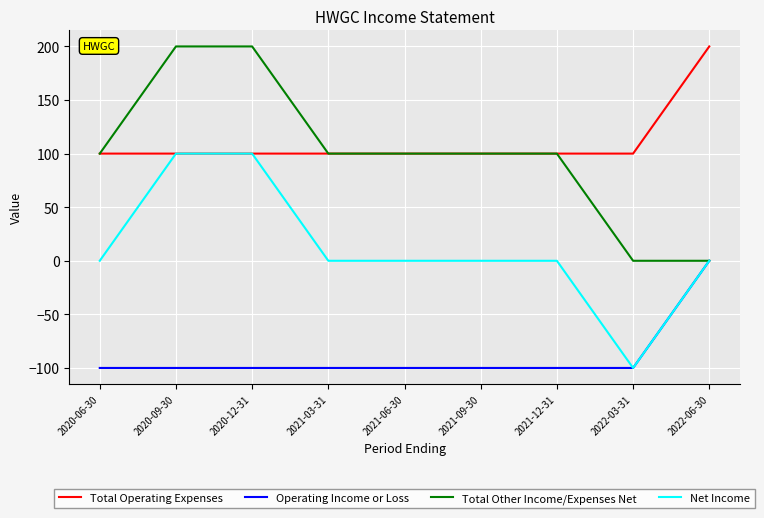

Does the chart display data point markers on the line(s)?

No